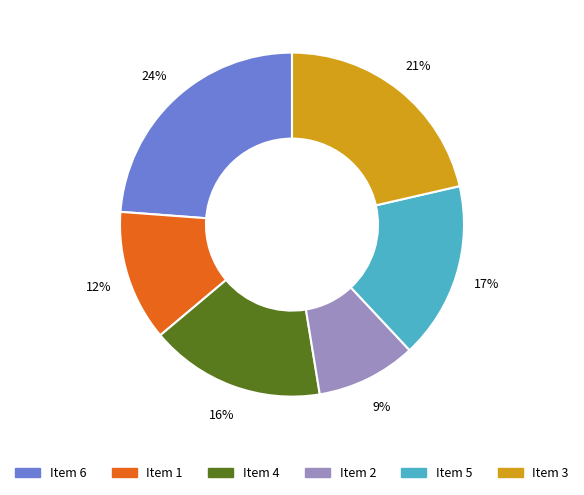

Is the sum of Item 1 and Item 3 greater than half?

No